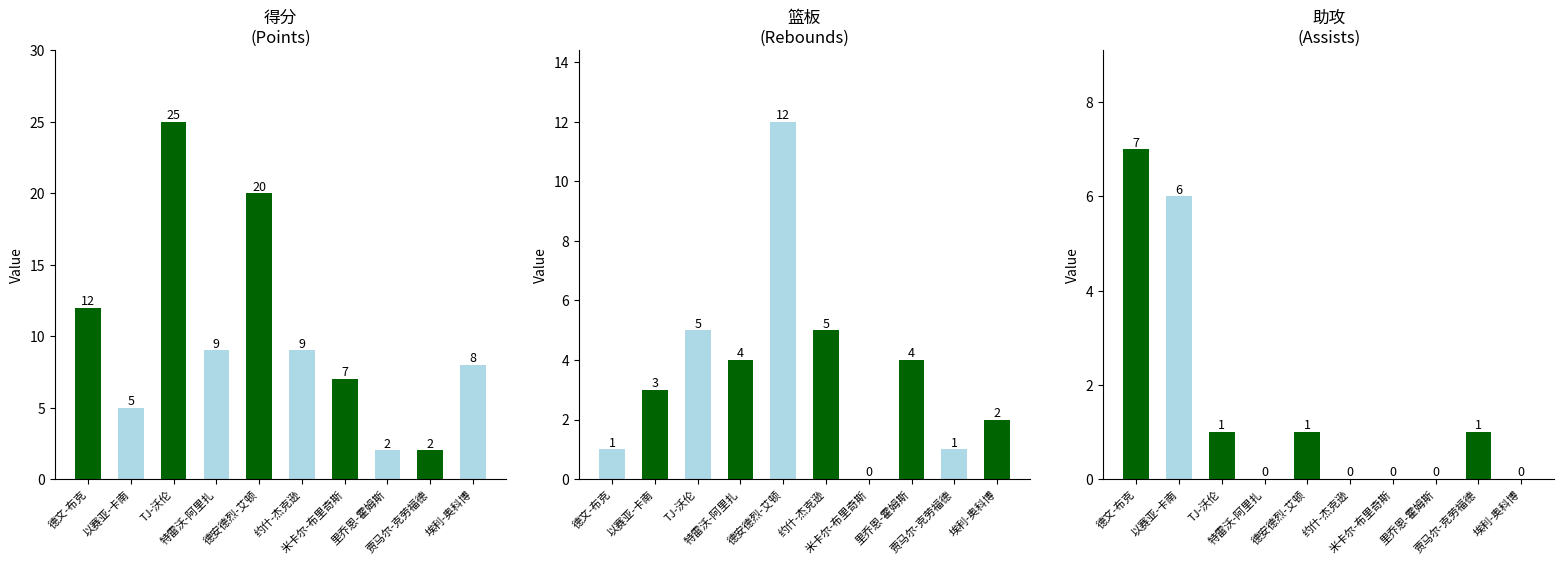

Between TJ-沃伦 and 埃利-奥科博, which is larger?

TJ-沃伦